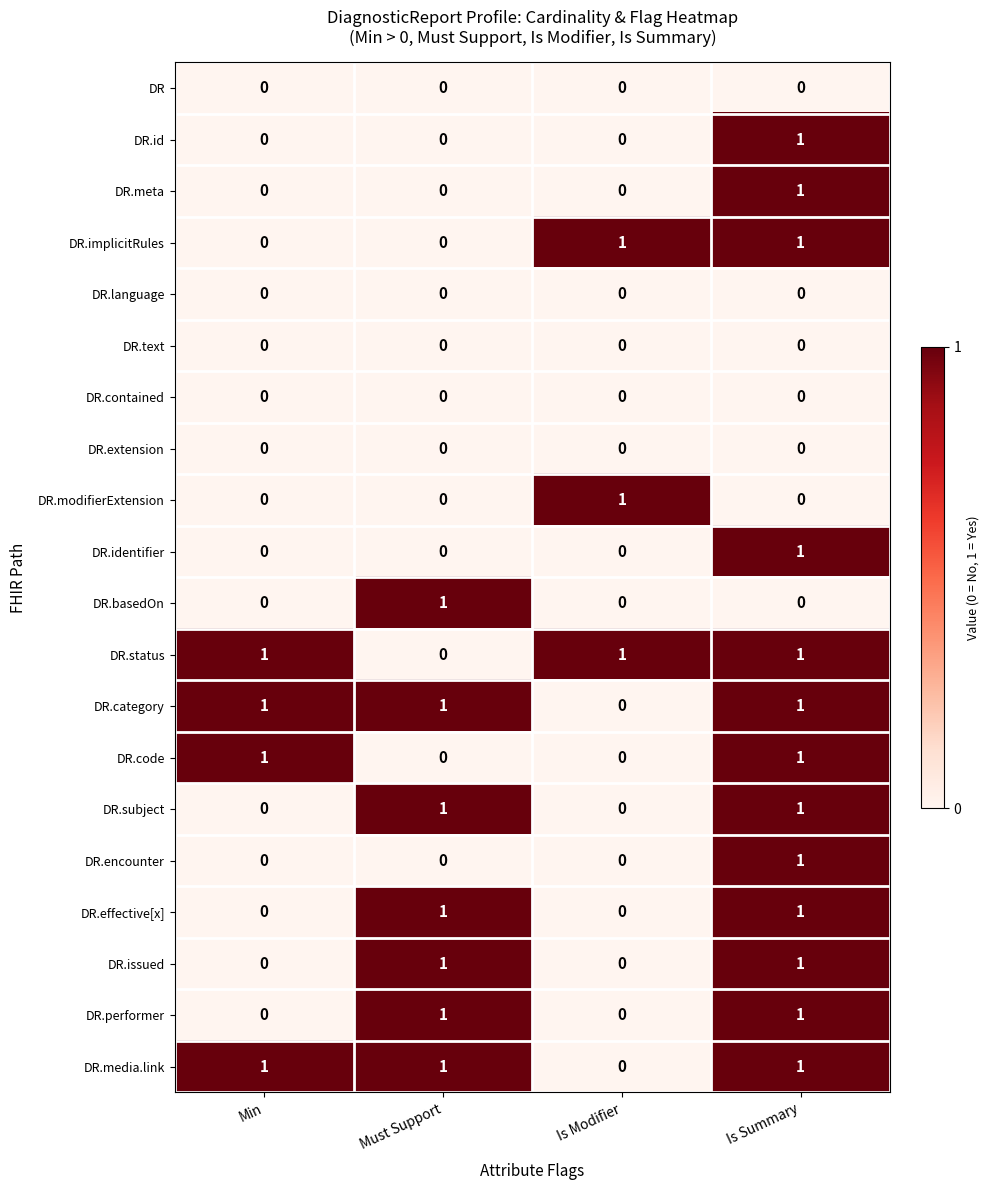

Count the DR.id values in the range 0 to 1.

4